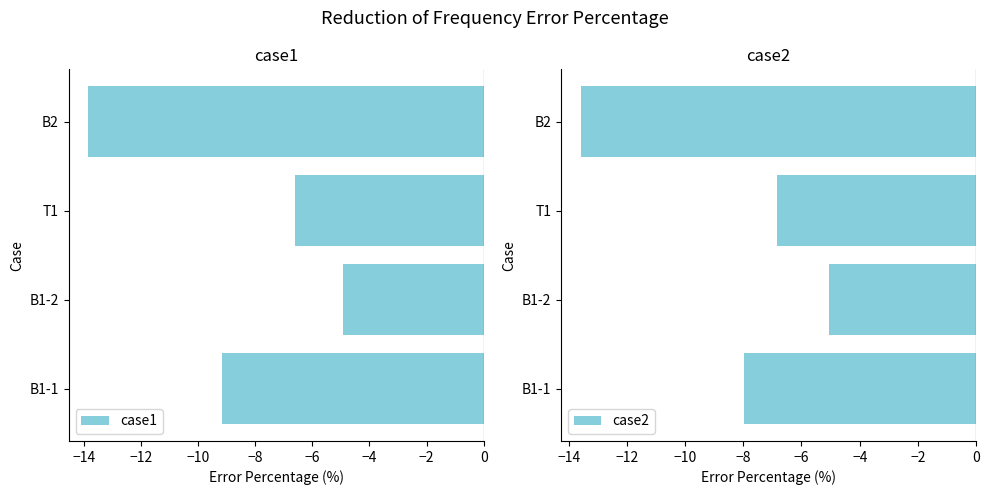

At which label does case2 reach its peak?

B1-2